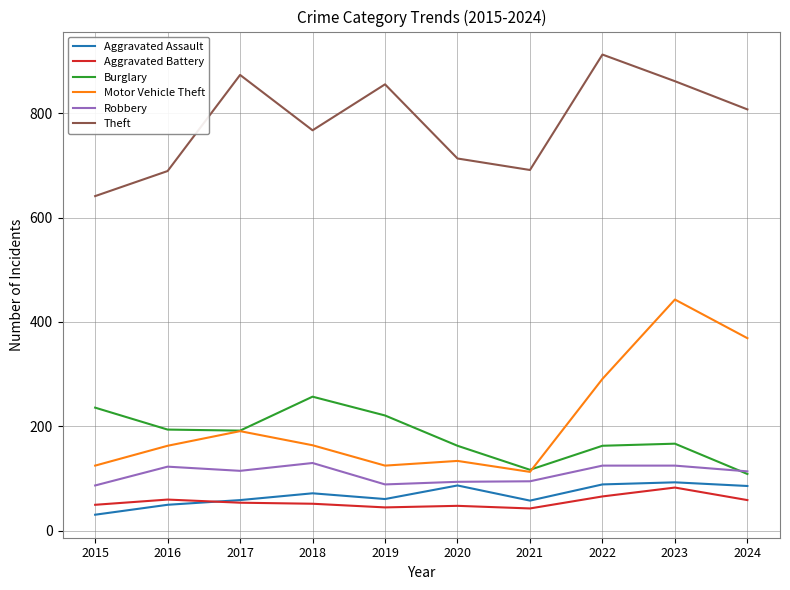

What is the approximate value of Burglary at 2023, to the nearest 10?

170